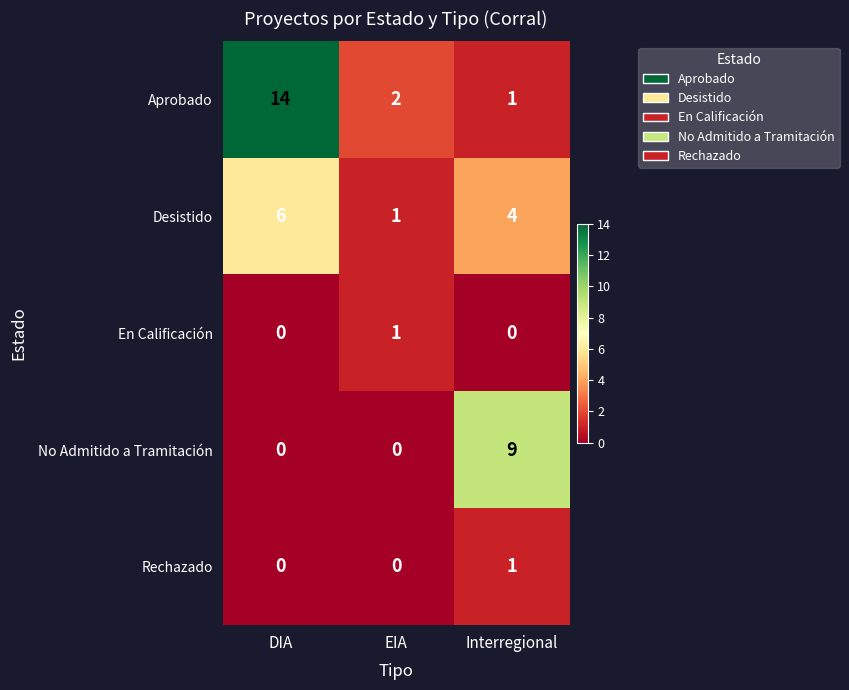

Between EIA and Interregional, which series saw the biggest shift?

No Admitido a Tramitación